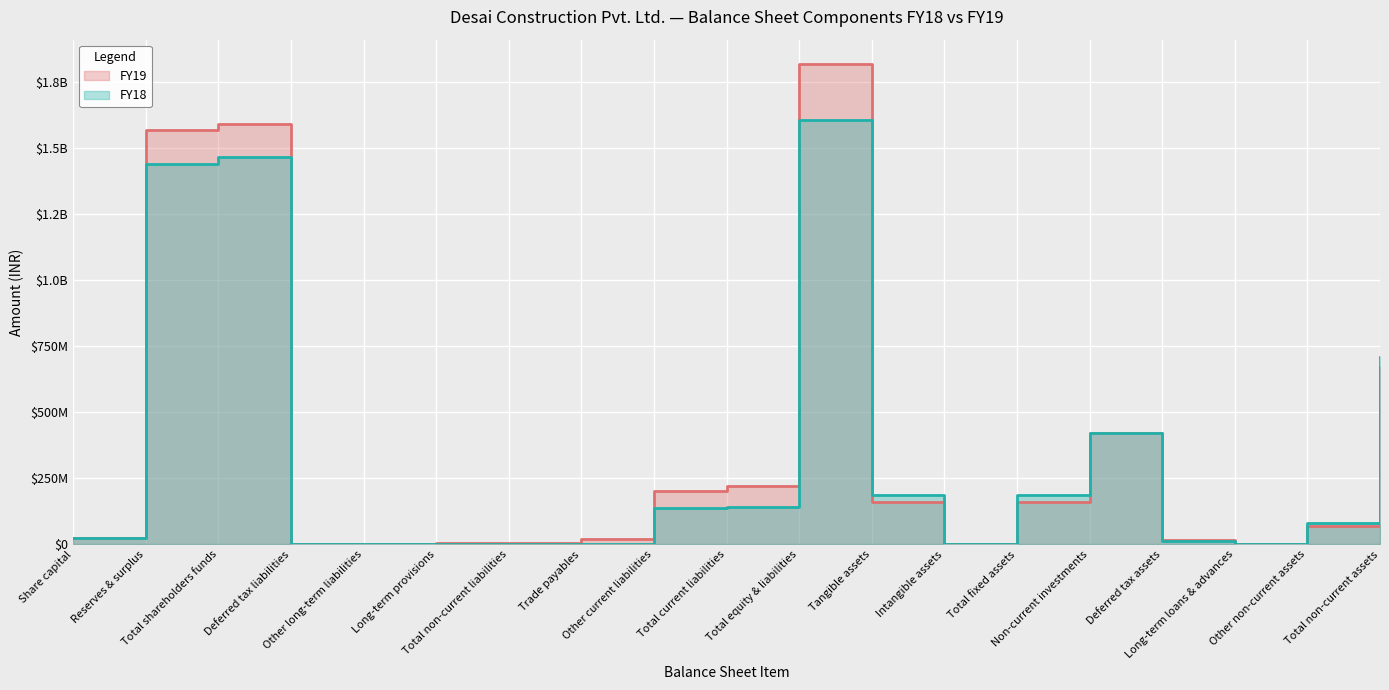

Reading left to right, transcribe all the data shown in this chart.

FY19: Share capital=24285200	Reserves & surplus=1565203278	Total shareholders funds=1589488478	Deferred tax liabilities=0	Other long-term liabilities=0	Long-term provisions=6452550	Total non-current liabilities=6452550	Trade payables=19072081	Other current liabilities=202469006	Total current liabilities=221541087	Total equity & liabilities=1817482115	Tangible assets=160611194	Intangible assets=235594	Total fixed assets=160846788	Non-current investments=422304600	Deferred tax assets=17534346	Long-term loans & advances=2162486	Other non-current assets=69809834	Total non-current assets=672658054
FY18: Share capital=24285200	Reserves & surplus=1440166502	Total shareholders funds=1464451702	Deferred tax liabilities=0	Other long-term liabilities=0	Long-term provisions=0	Total non-current liabilities=0	Trade payables=2080787	Other current liabilities=138290976	Total current liabilities=140371763	Total equity & liabilities=1604823465	Tangible assets=186469258	Intangible assets=139	Total fixed assets=186469397	Non-current investments=422304600	Deferred tax assets=14861749	Long-term loans & advances=1899567	Other non-current assets=81577273	Total non-current assets=707112586